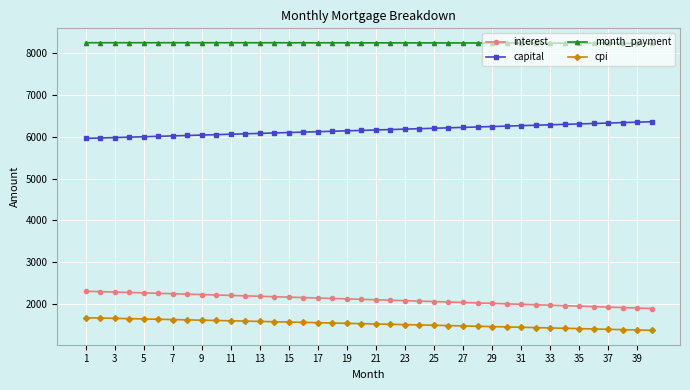

What is the value of the month_payment point at the 25th from the left?

8253.2